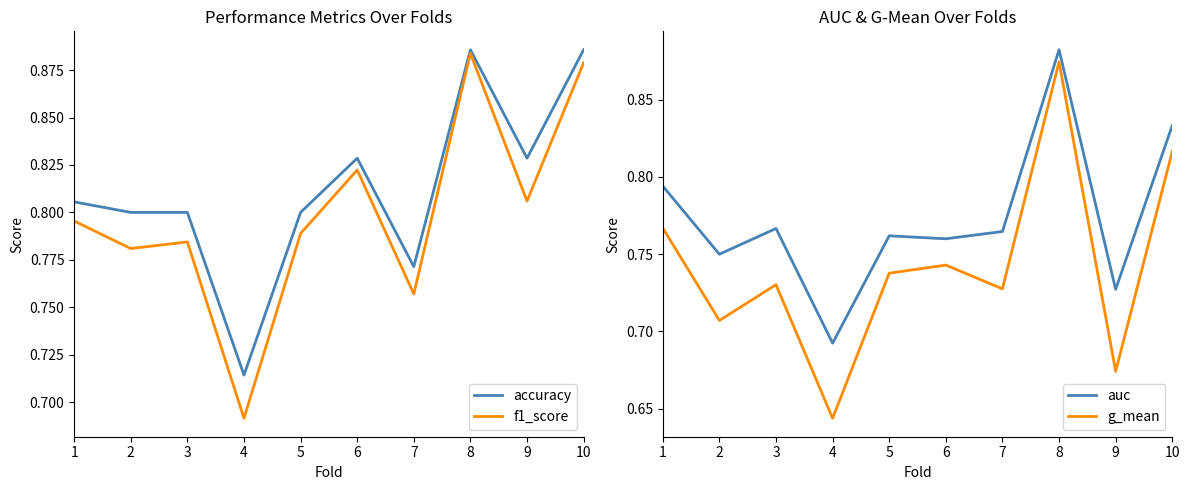

Which has a higher value, 8 or 2?

8